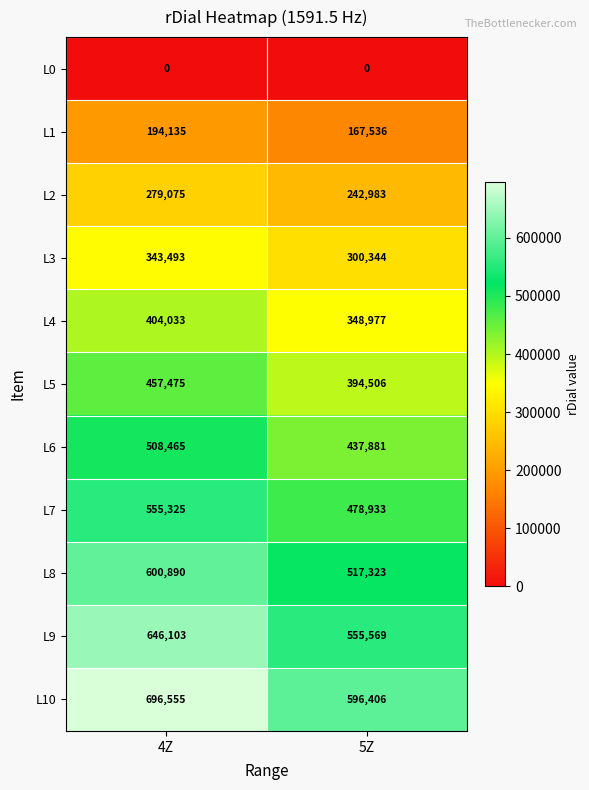

What is the difference between the L10 values at 4Z and 5Z?

100149